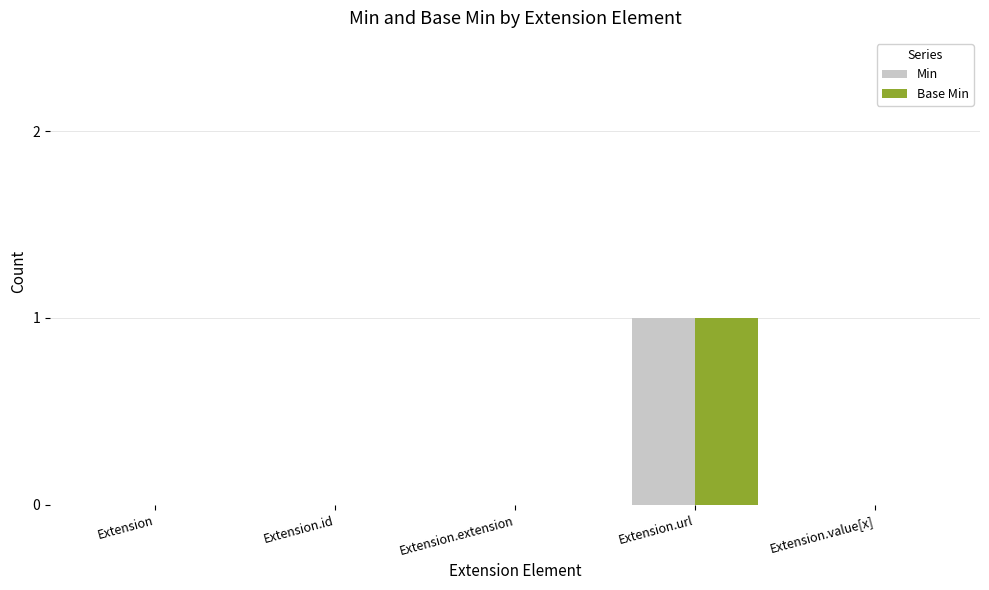

Reading left to right, transcribe all the data shown in this chart.

Min: 0	0	0	1	0
Base Min: 0	0	0	1	0